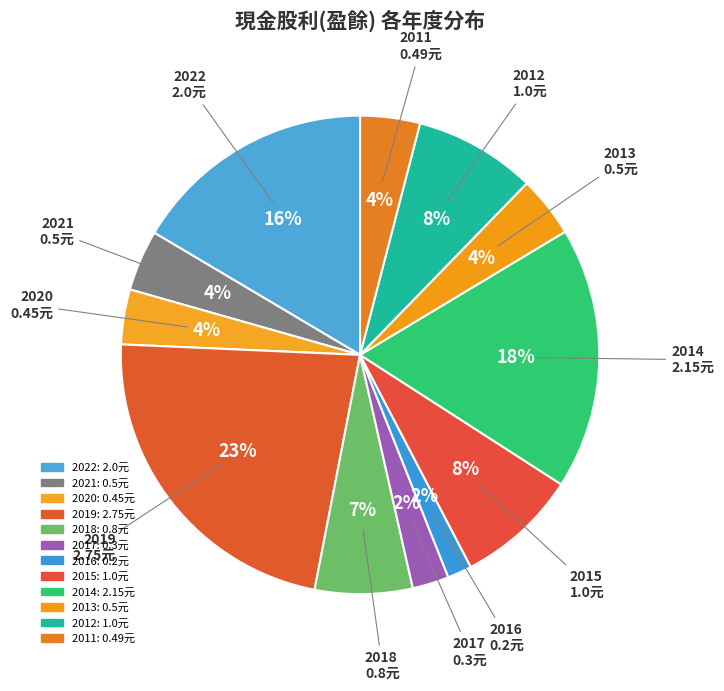

How many slices are in this pie chart?

12